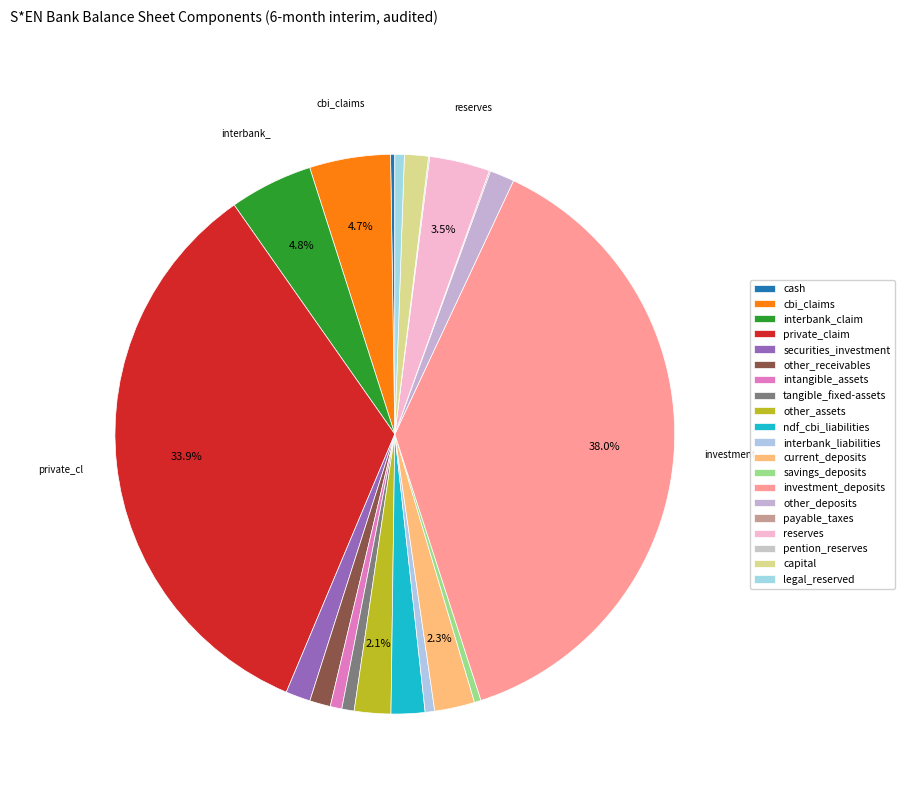

True or false: other_deposits accounts for 1% of the total.

True